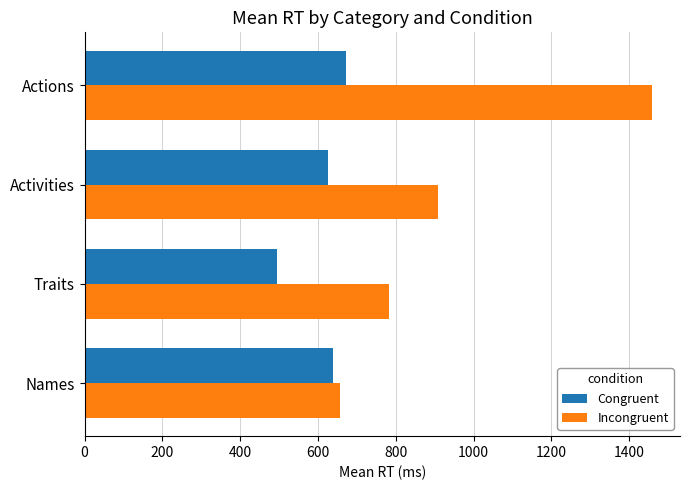

At which category is the sum across all series the highest?

Actions